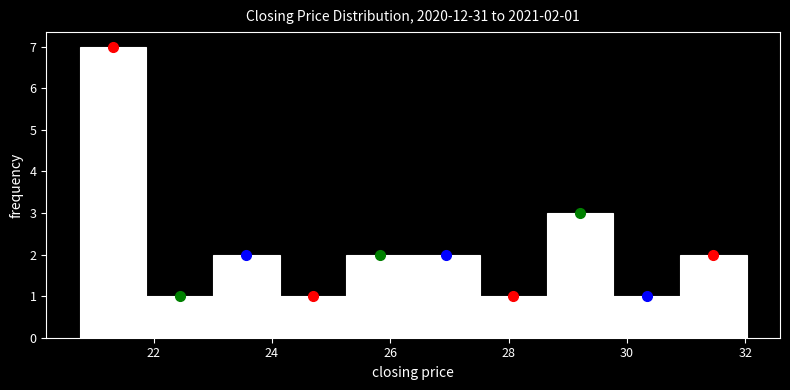

Which range on the x-axis has the tallest bar?

20.8 to 21.8